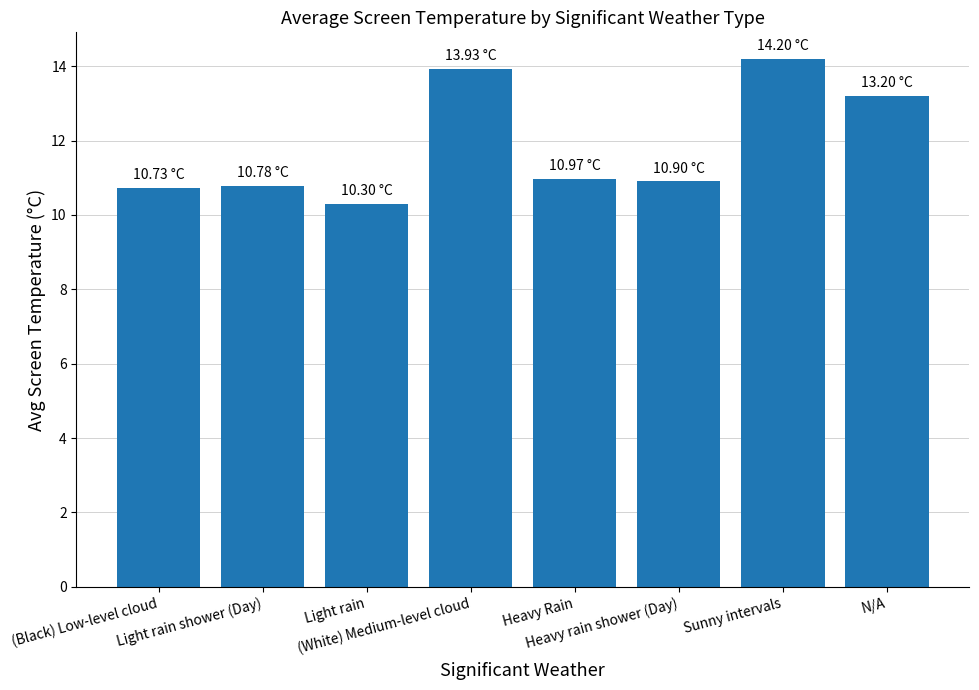

Are the bars grouped side by side (vs. stacked)?

No